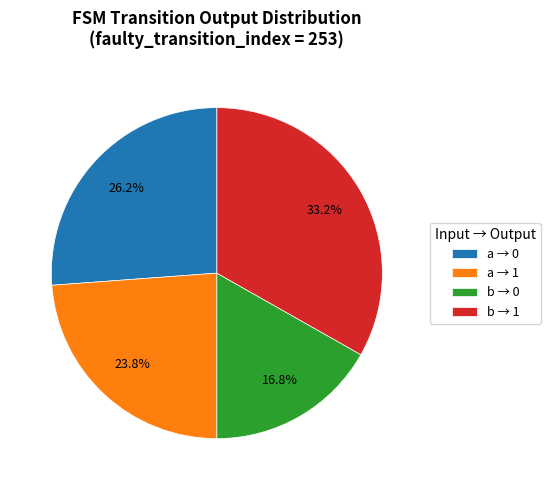

How many slices are in this pie chart?

4